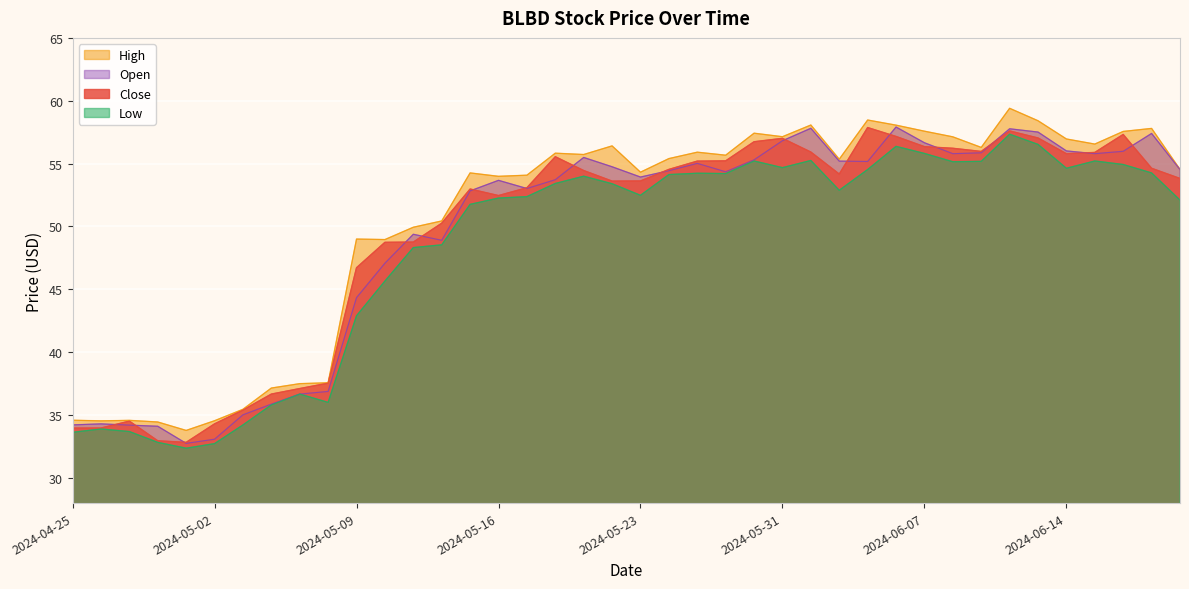

The value of Open at 2024-04-25 is 56.1. True or false?

False